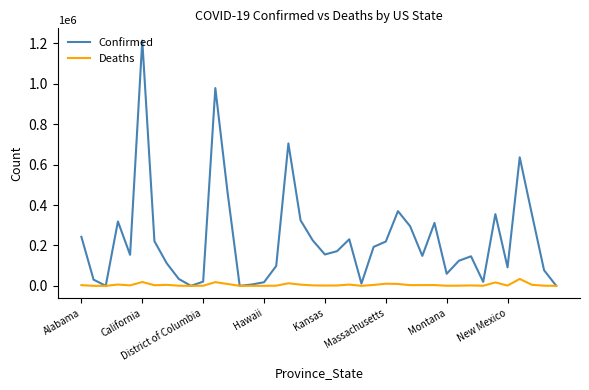

What is the greatest value displayed?

1213888